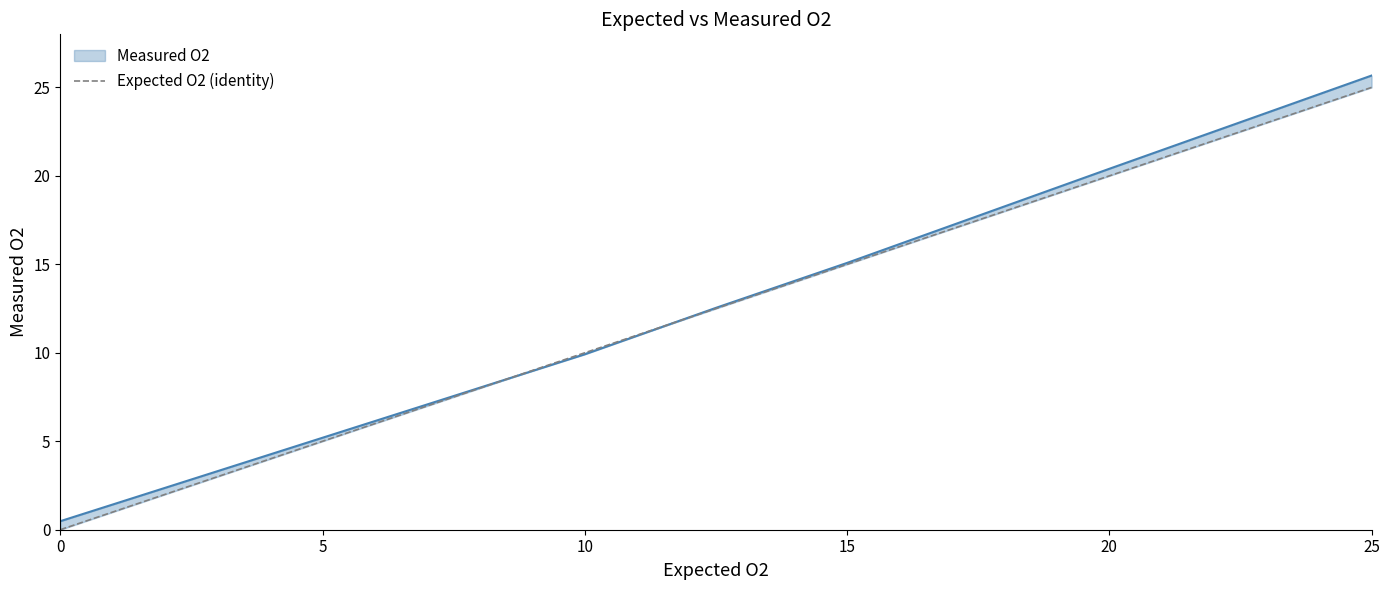

What is the value of the 6th point from the left?

25.0